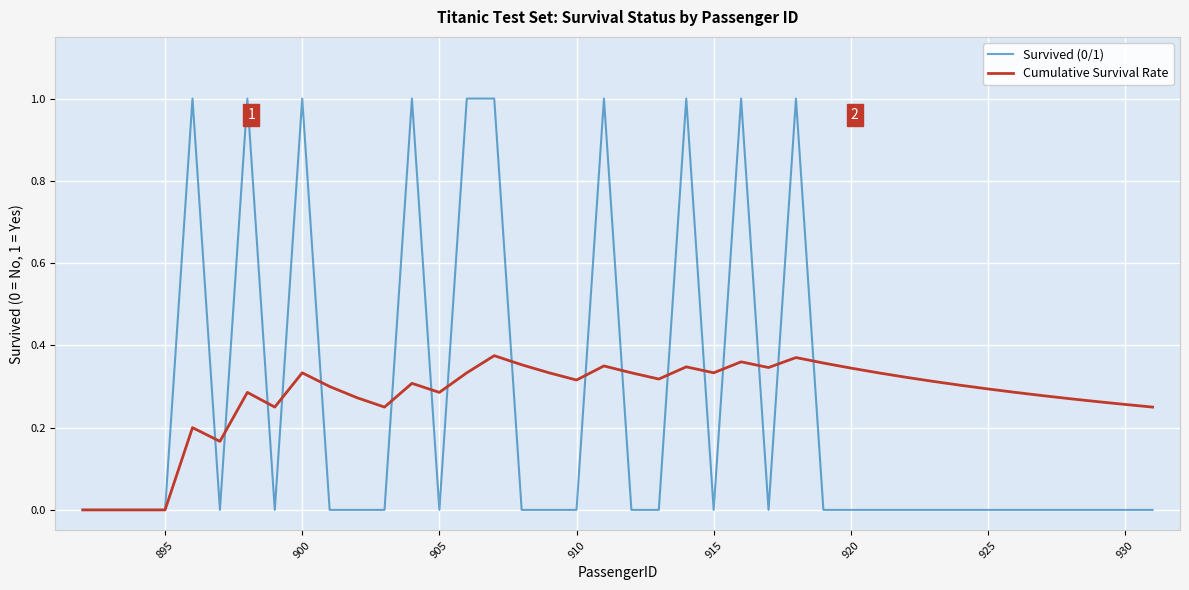

Which series has the largest range (max minus min)?

Survived (0/1)